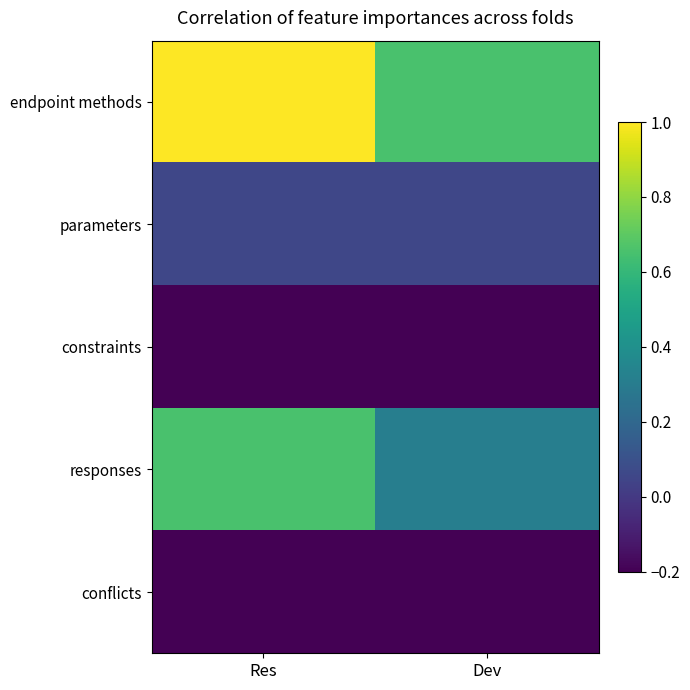

What is the difference between the highest and lowest values at Res?

1.2